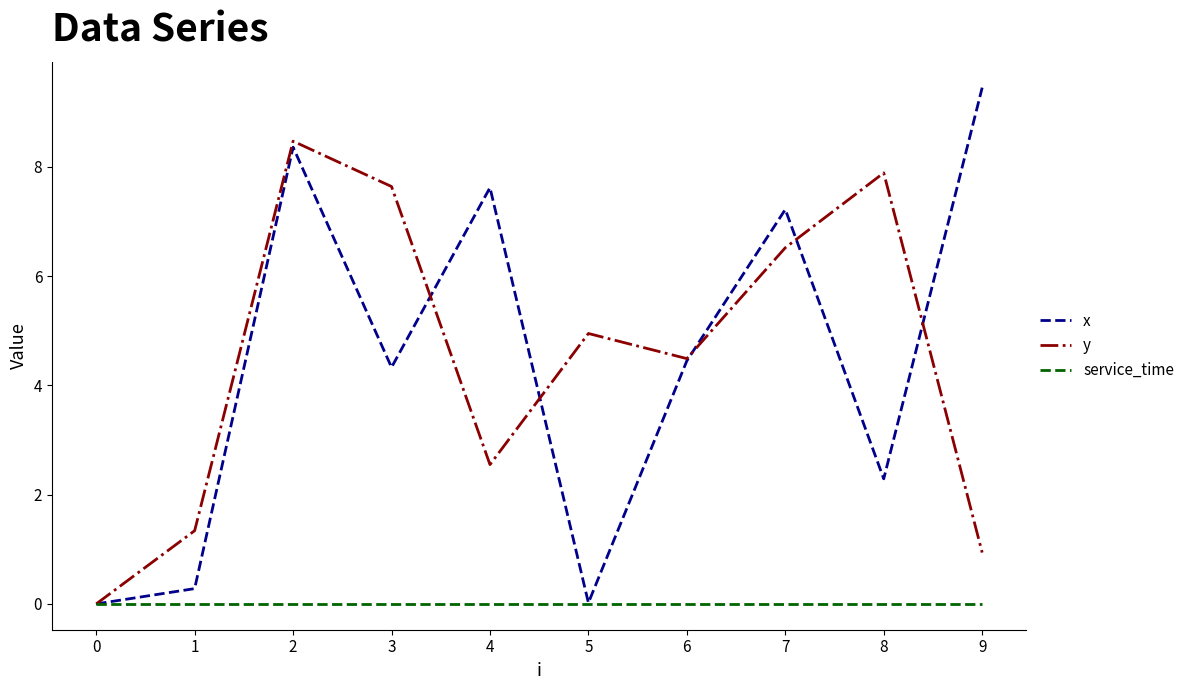

How many interior local peaks does the x series have?

3